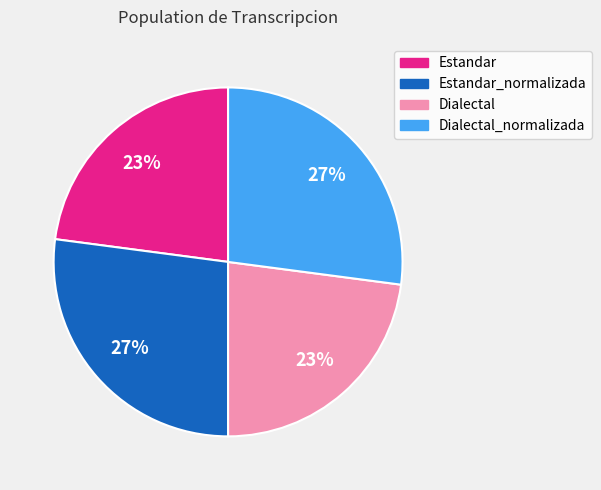

Approximately how many times larger is the value at Estandar_normalizada compared to Dialectal_normalizada?

1.0